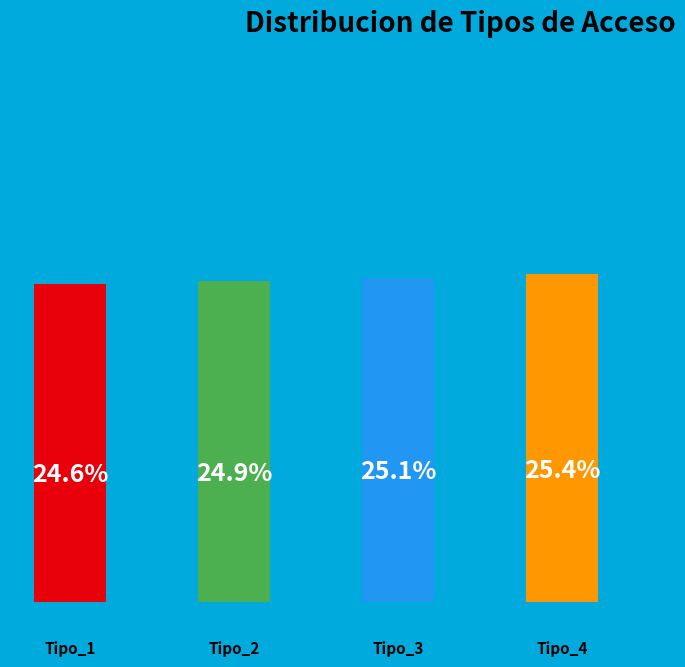

How many slices are in this pie chart?

4